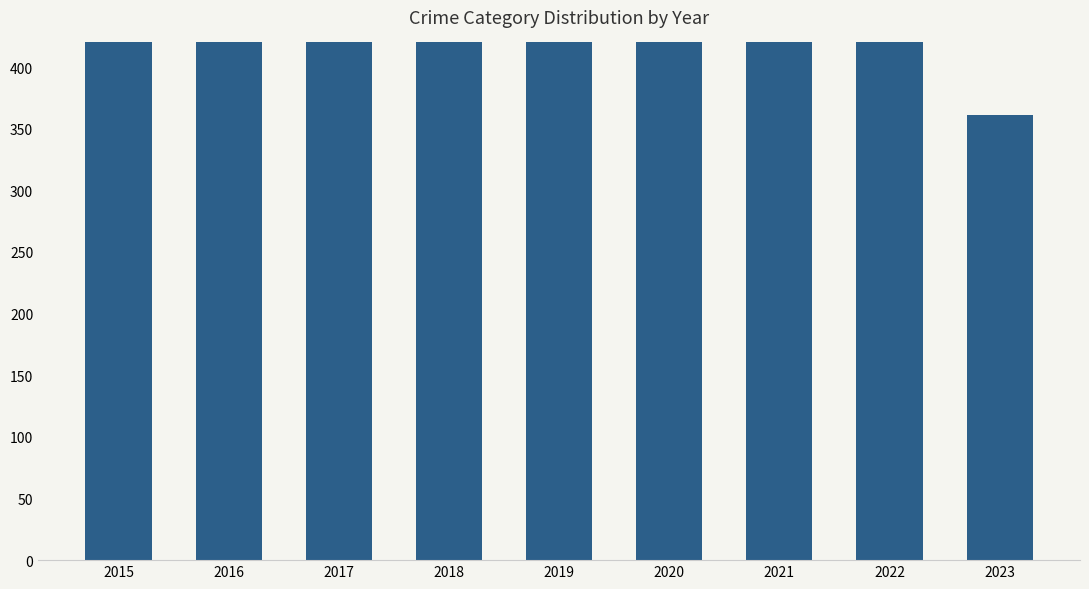

The chart shows a value of 827 at 2019. True or false?

True